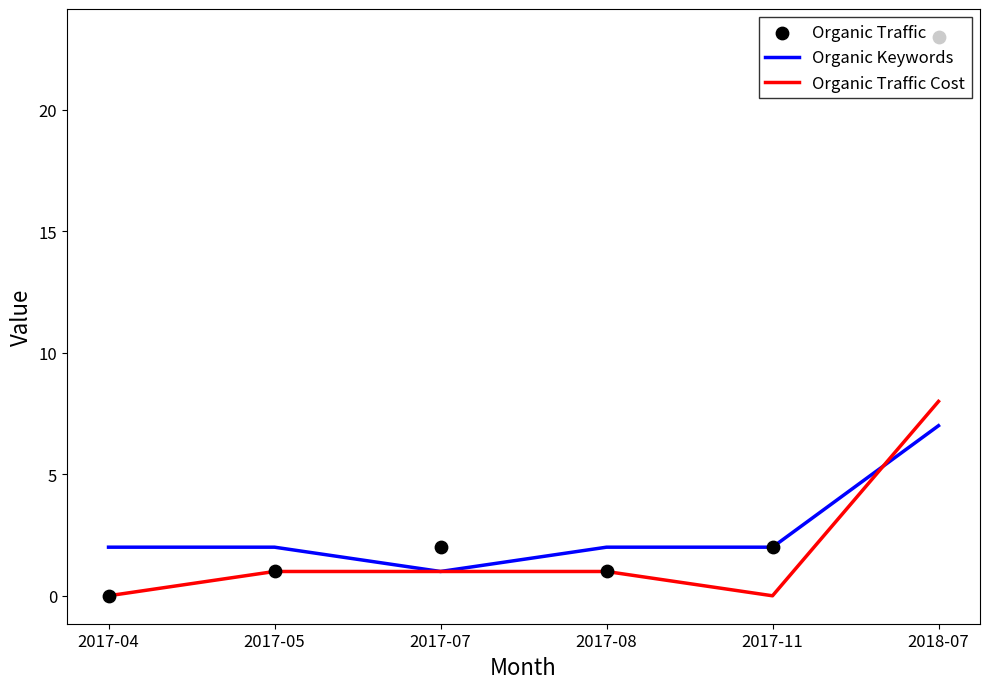

At which category is the sum across all series the highest?

2018-07